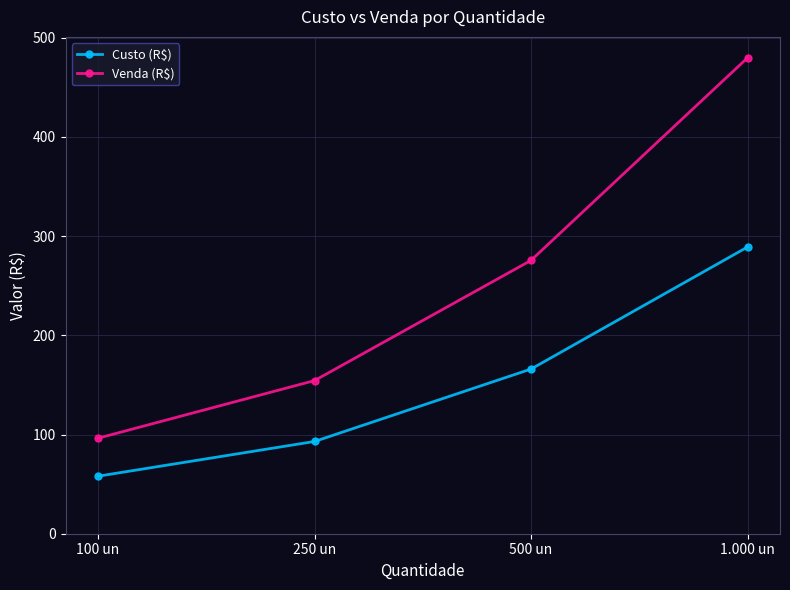

Reading left to right, transcribe all the data shown in this chart.

Custo (R$): 58.0	93.0	166.0	289.0
Venda (R$): 96.3	154.4	275.5	479.7